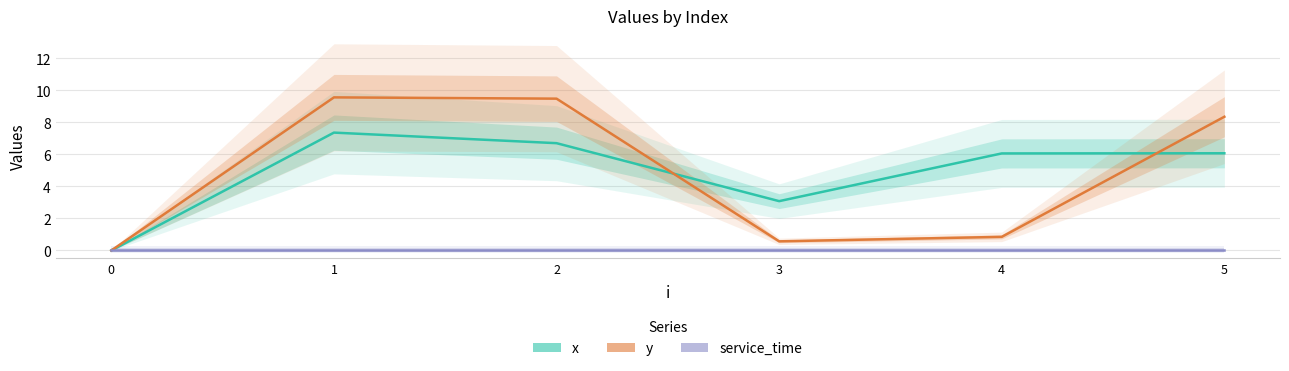

Which series changed the most between 0 and 3?

x